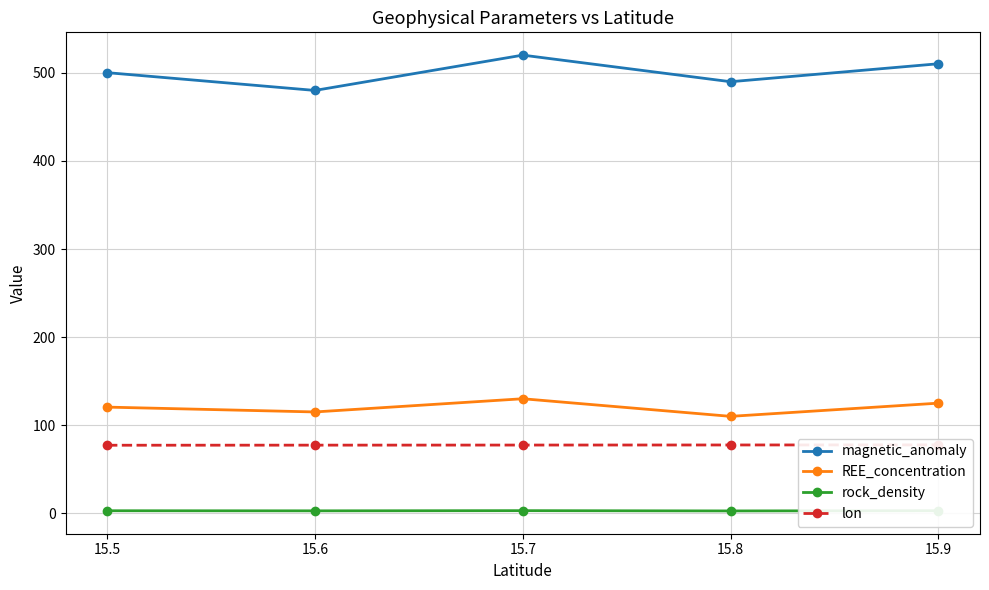

How many lines are shown in the chart?

4